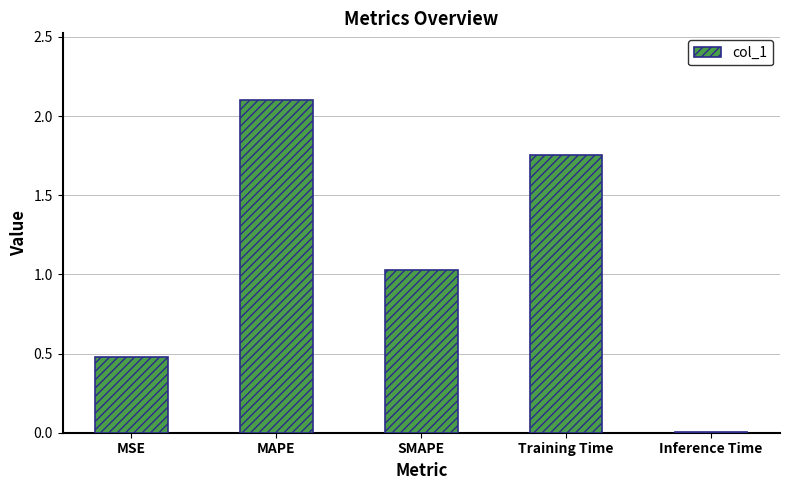

Are the bars horizontal?

No